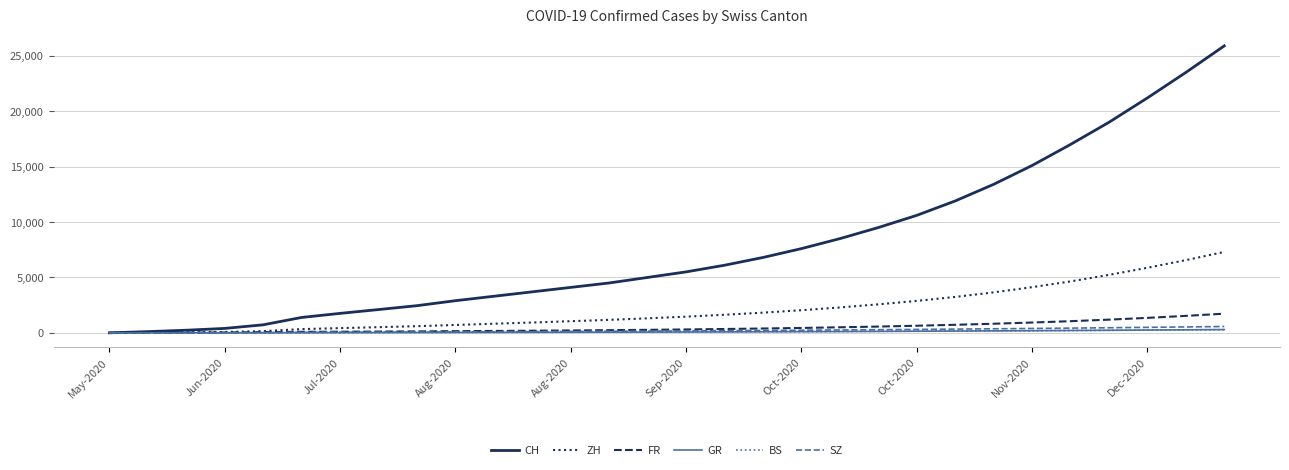

How many values in the CH series are below 5500?

15